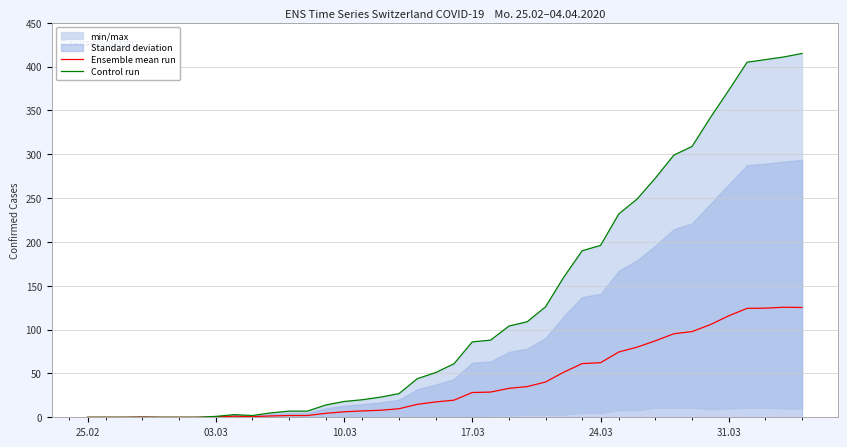

Which series has the largest total across all categories?

Control run